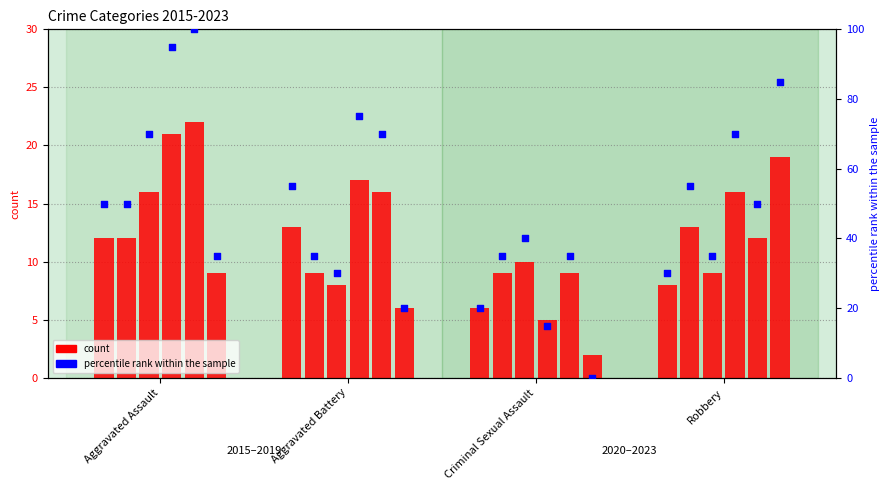

What is the change in value from Criminal Sexual Assault to Robbery?

+10.0